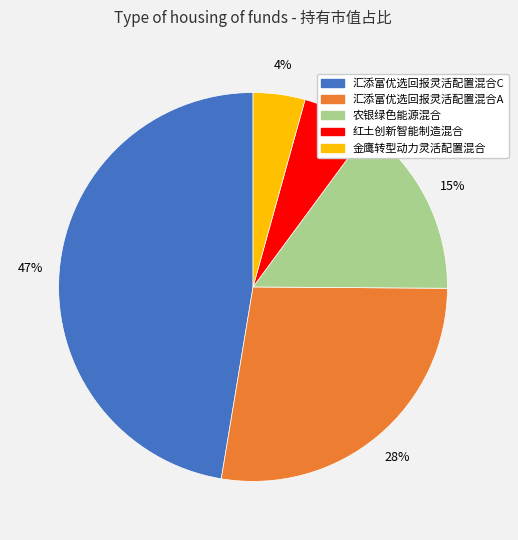

True or false: 红土创新智能制造混合 accounts for 6% of the total.

True